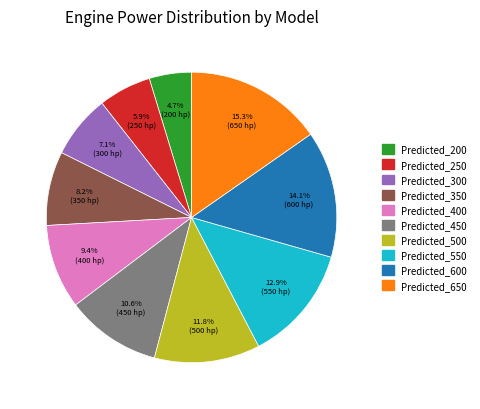

The Predicted_550 slice represents 28% of the pie. True or false?

False